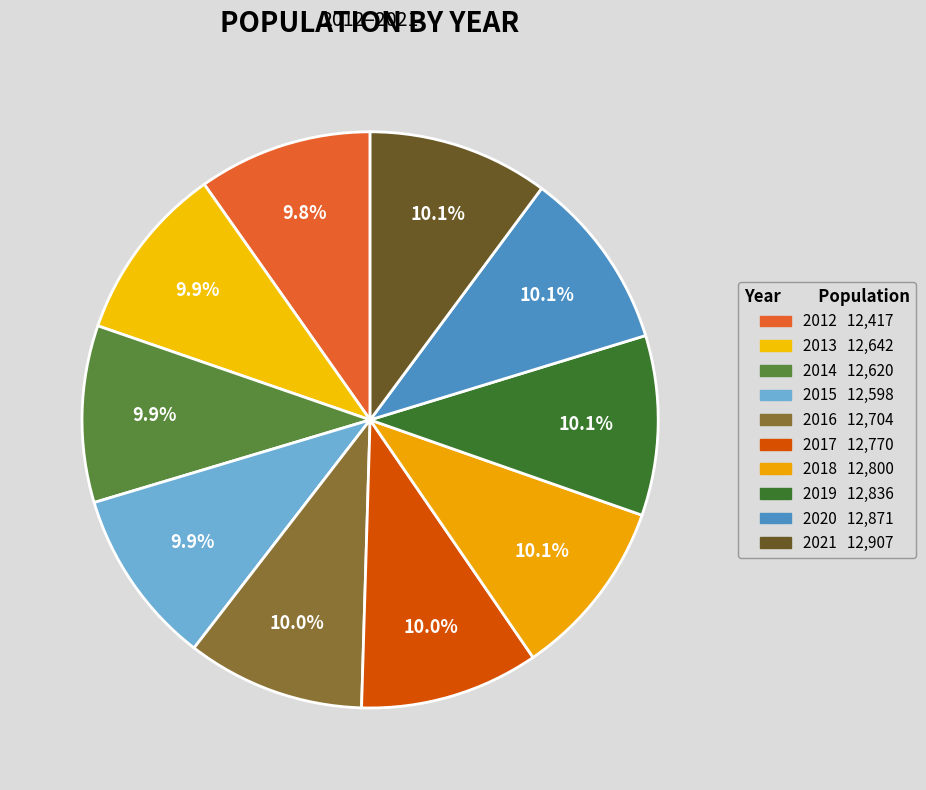

Does any single category account for the majority?

No